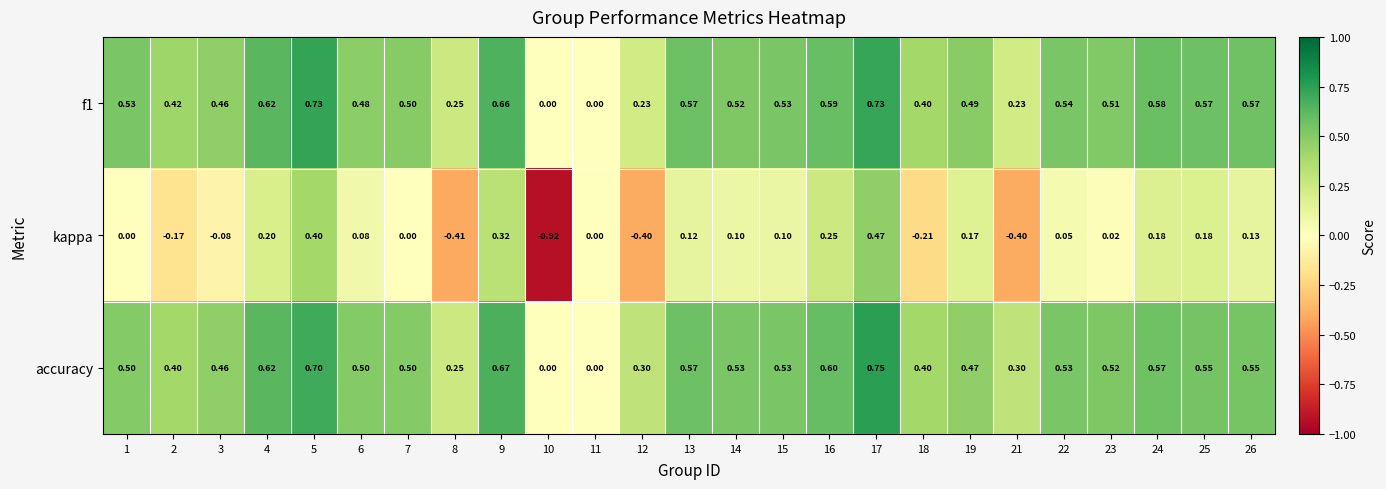

Which series has the largest total across all categories?

accuracy